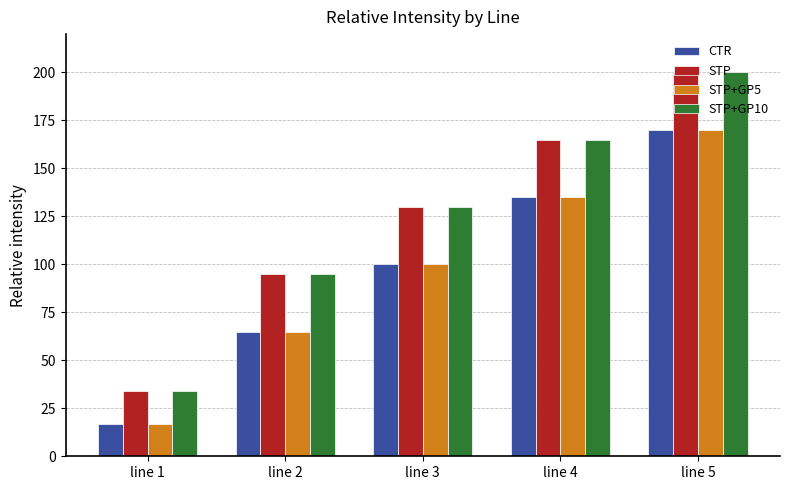

What is the difference between the STP values at line 5 and line 3?

70